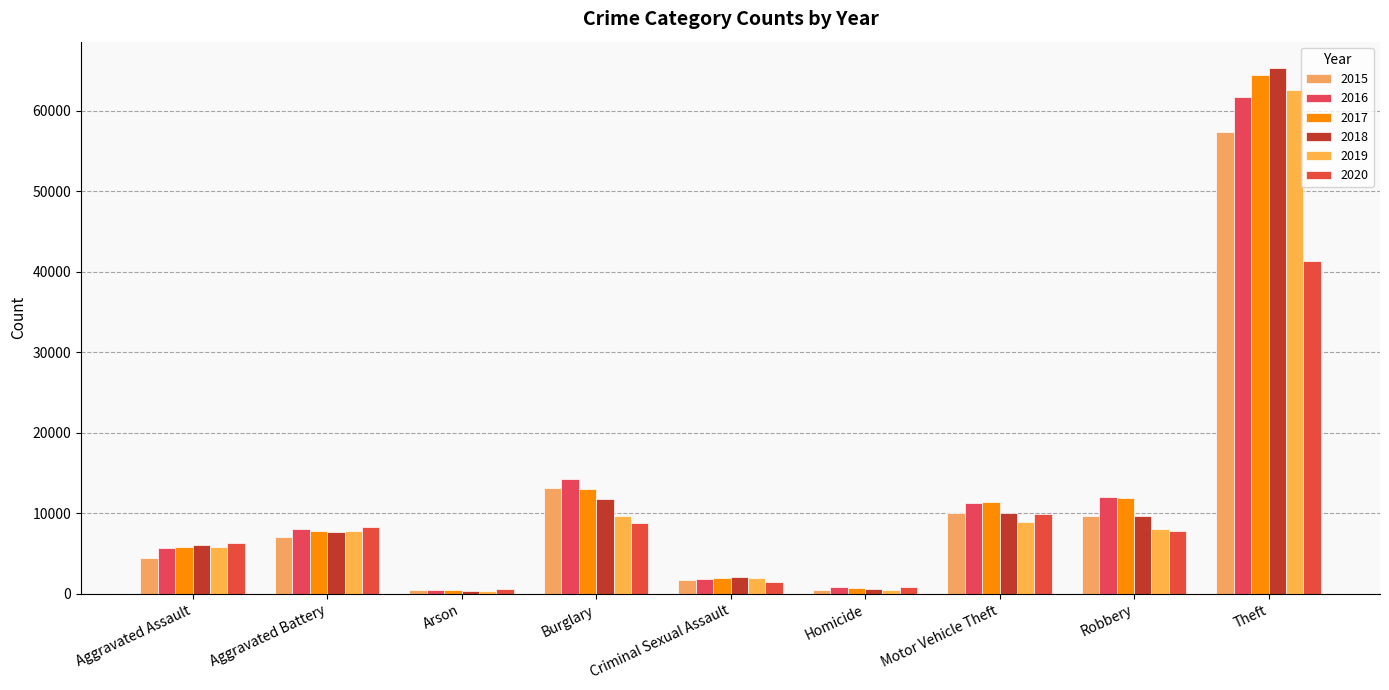

What is the difference between the second highest and second lowest values in the 2018 series?

11159